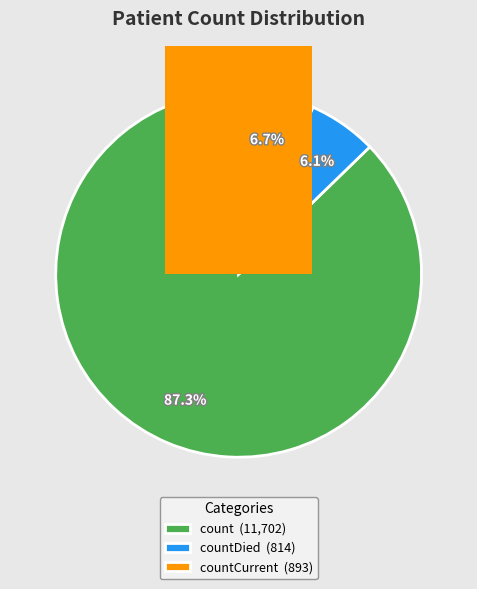

Is there a majority slice in this chart?

Yes